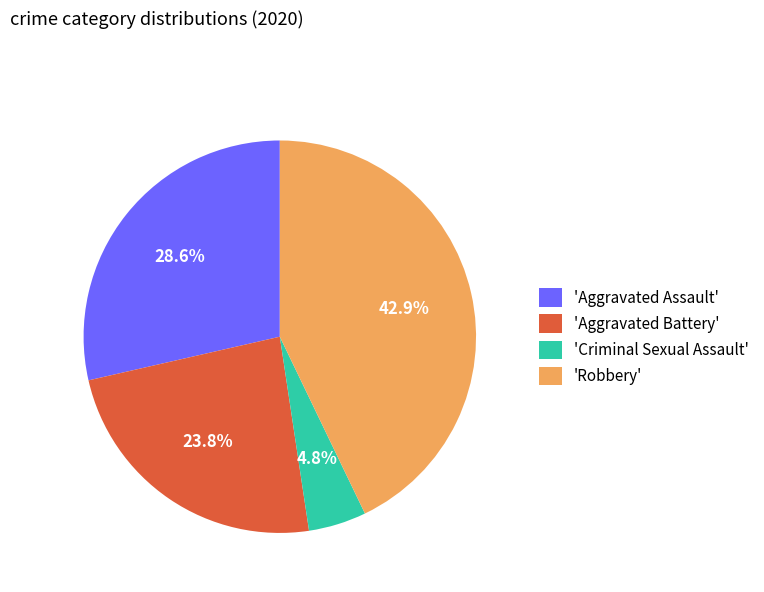

Count the number of slices in the pie.

4